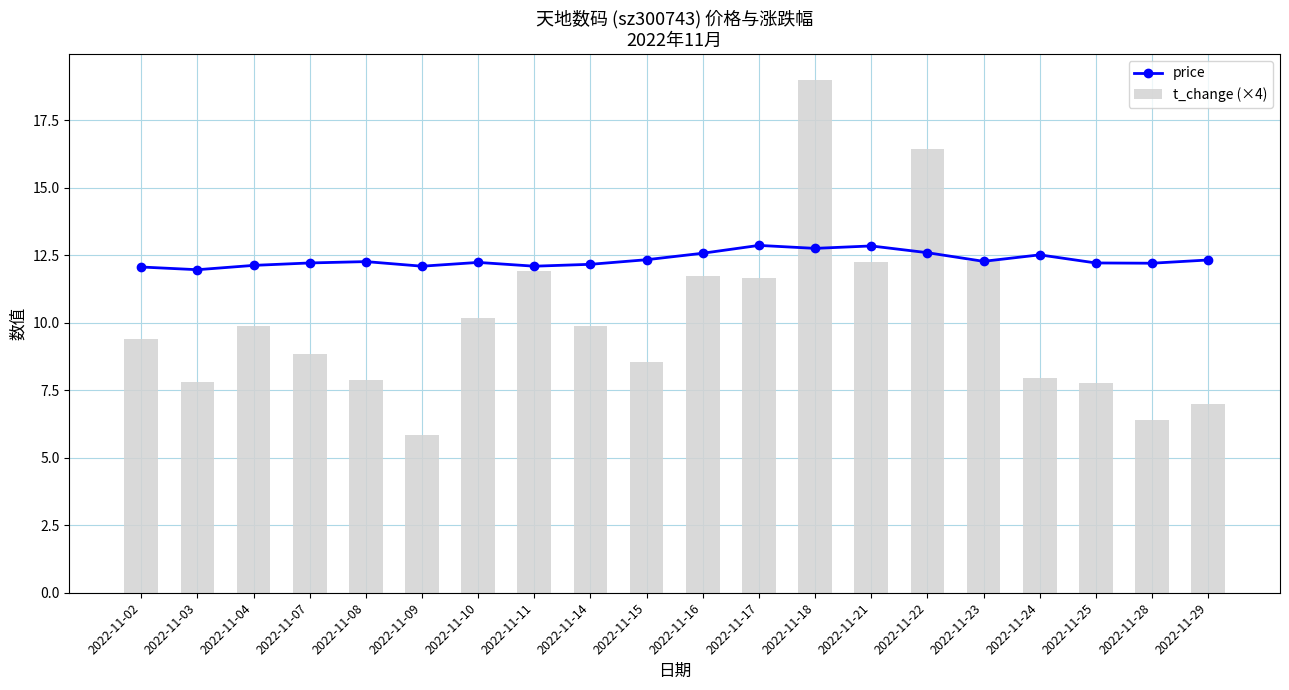

What is the average value of the price series?

12.3